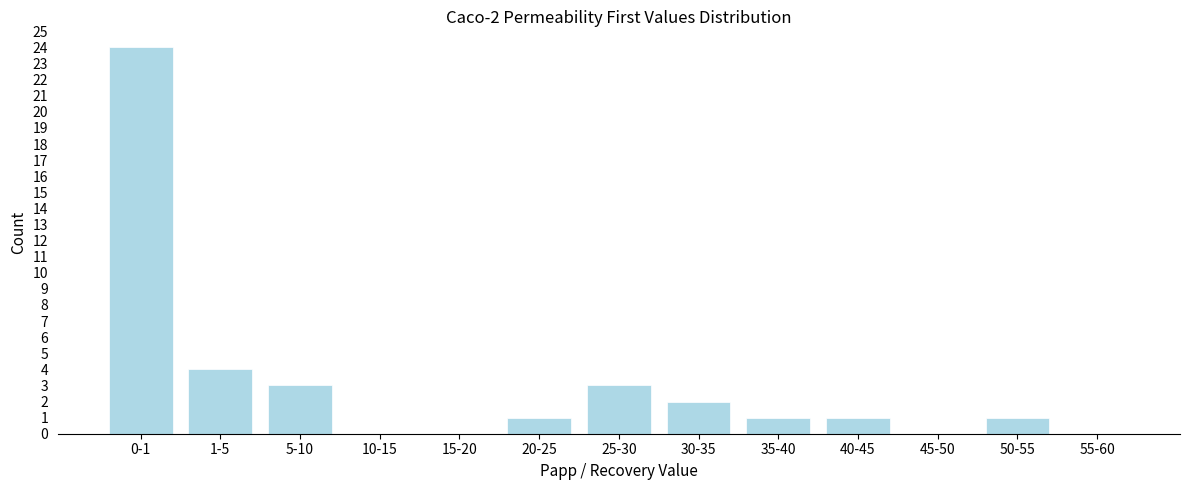

Reading left to right, list all the values displayed in this chart.

0-1=24	1-5=4	5-10=3	10-15=0	15-20=0	20-25=1	25-30=3	30-35=2	35-40=1	40-45=1	45-50=0	50-55=1	55-60=0